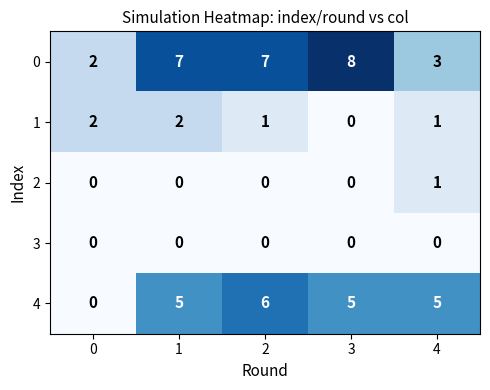

What is the greatest value displayed?

8